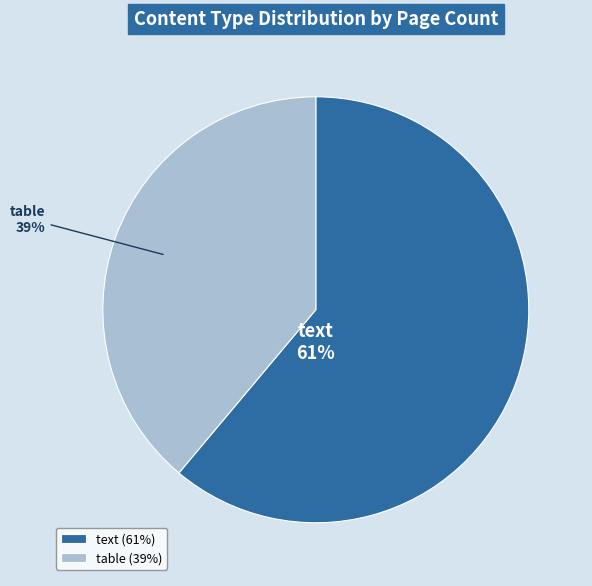

True or false: text accounts for 61% of the total.

True